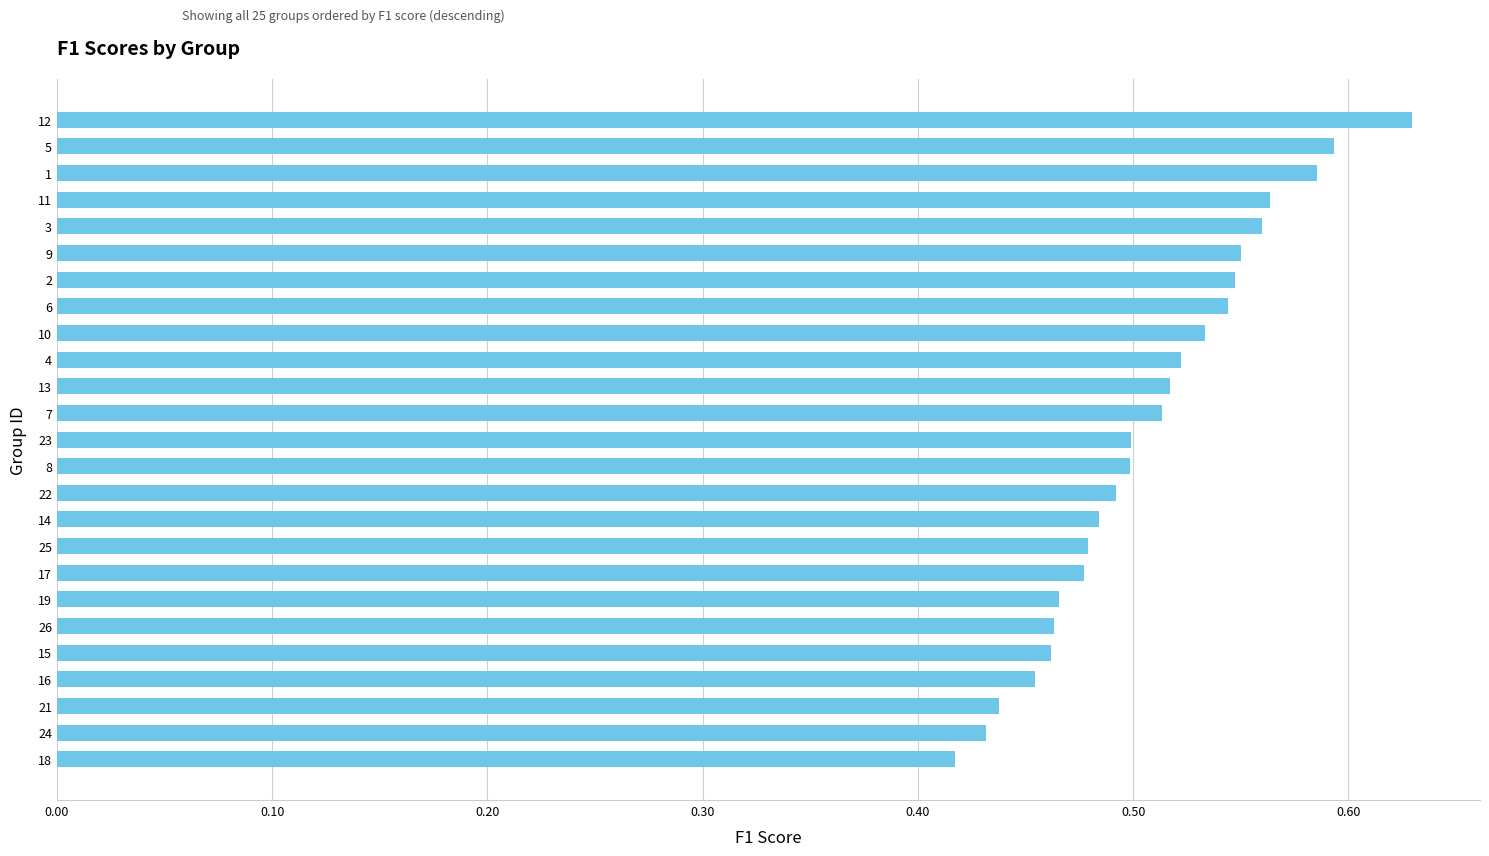

What is the change in value from 26 to 9?

+0.1